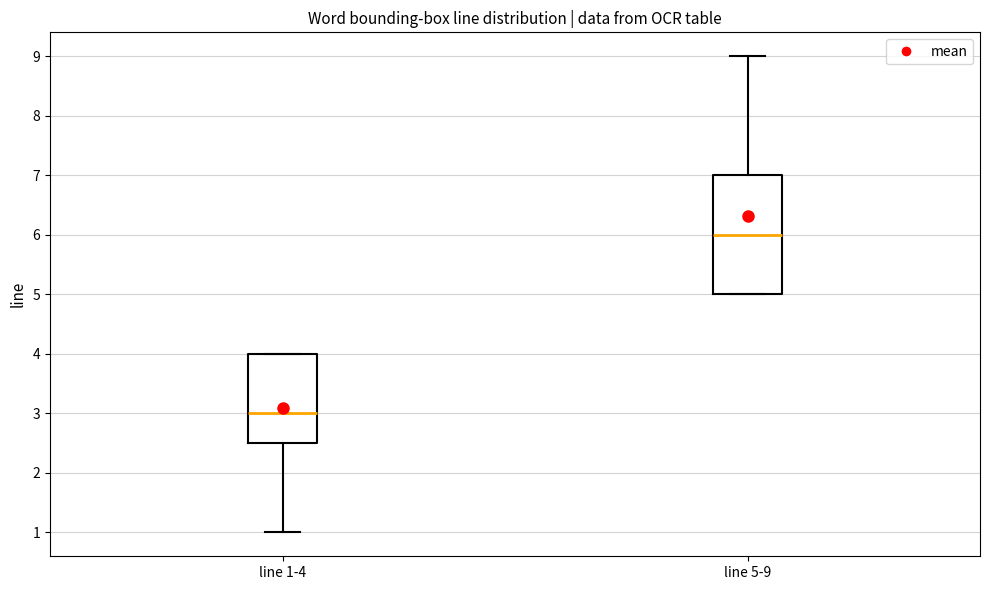

Where is the lower edge of the box for line 1-4 on the y-axis? The values are not printed on the chart, so give them approximately, as read against the axis.

2.5